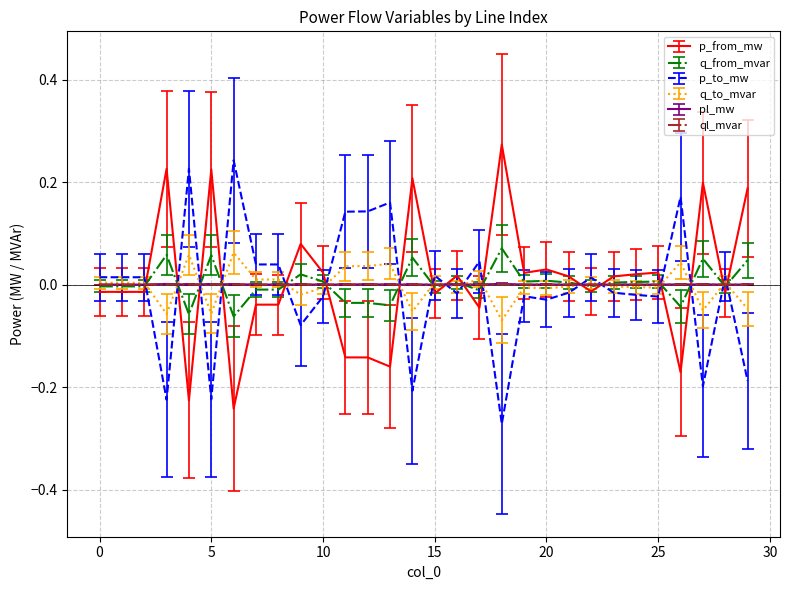

After their last crossing, which series has the higher values: p_from_mw or p_to_mw?

p_from_mw